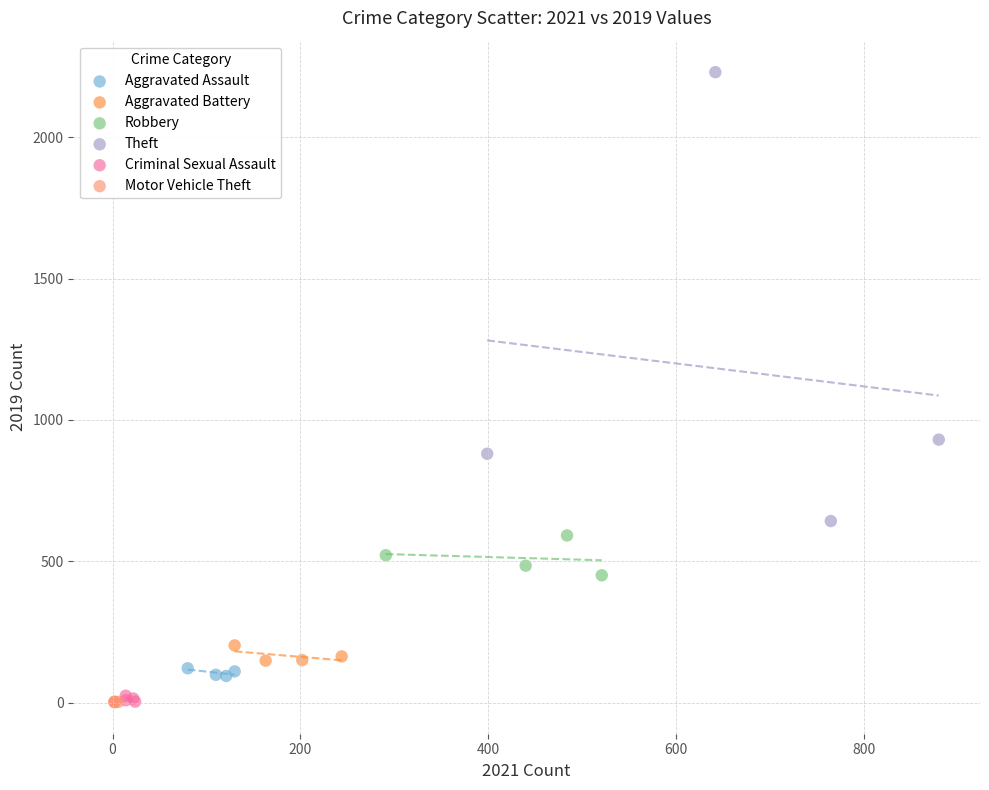

Which series has the largest Y range (max minus min)?

Theft